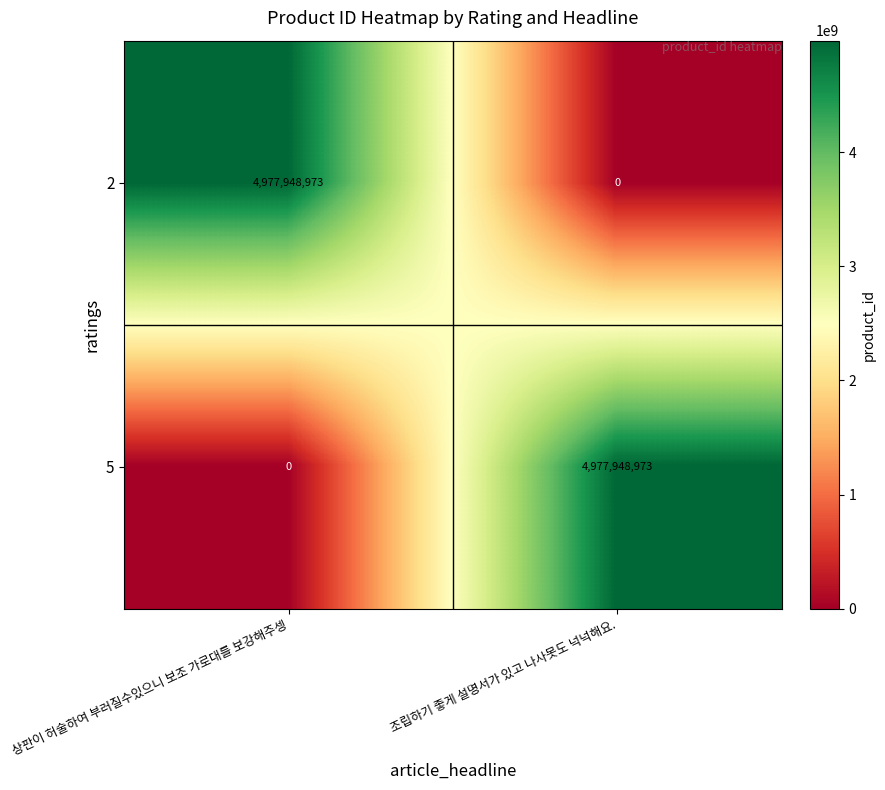

The value of 5 at 상판이 허술하여 부러질수있으니 보조 가로대를 보강해주셍 is 2989618489. True or false?

False